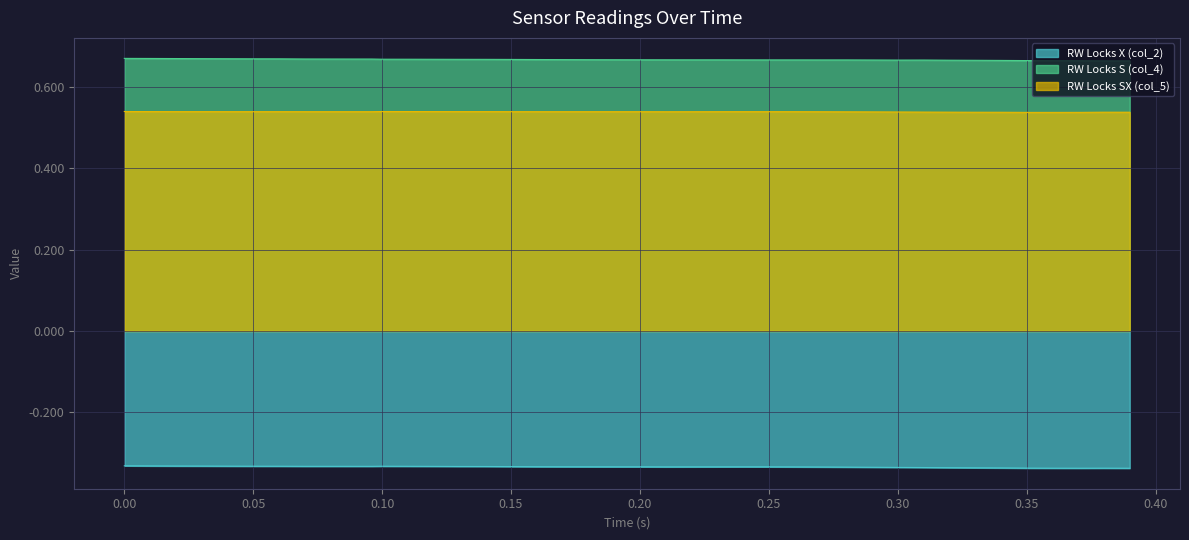

True or false: col_4 has more than 1 points higher than both neighbors.

False